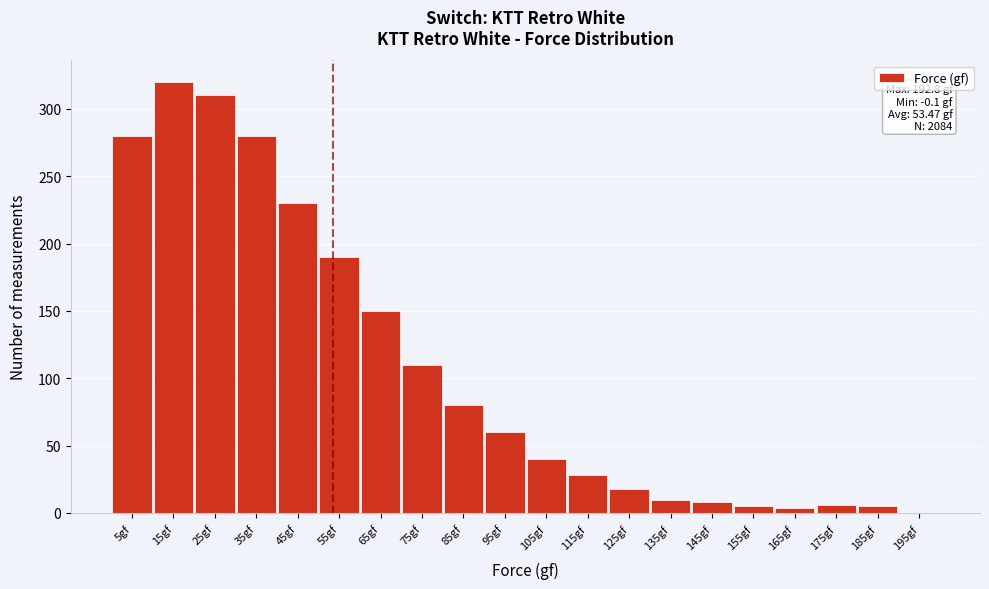

At which label is the value closest to 160?

65gf